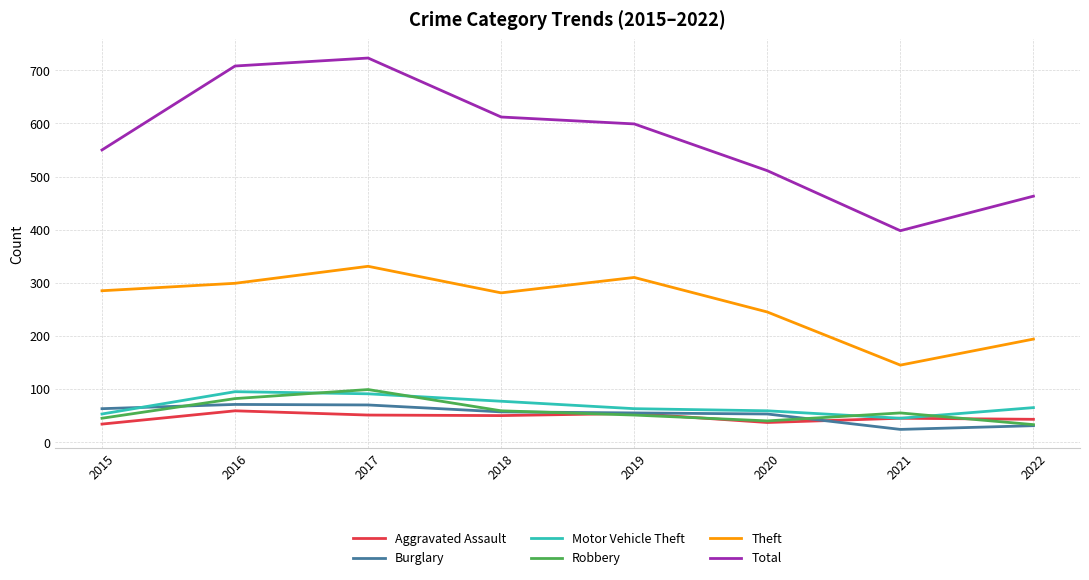

True or false: Total and Theft intersect in this chart.

False